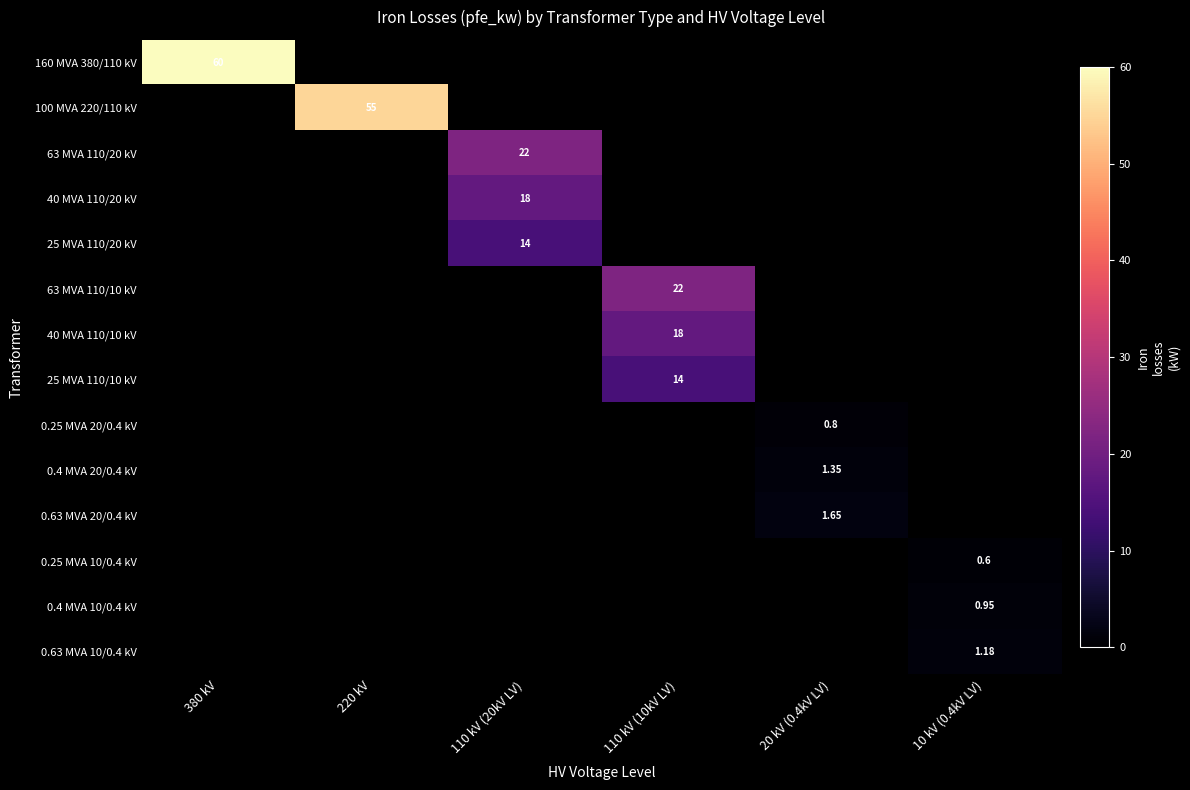

Is it true that 25 MVA 110/20 kV equals 25.0 at 110 kV (20kV LV)?

False